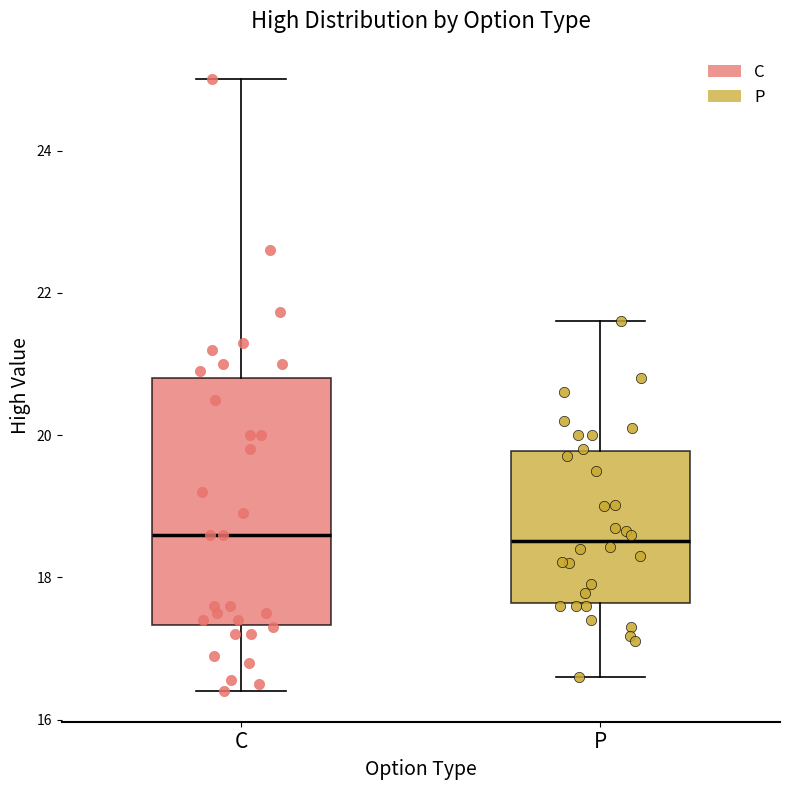

Where does the median line of the box for C sit on the y-axis? The values are not printed on the chart, so give them approximately, as read against the axis.

18.6